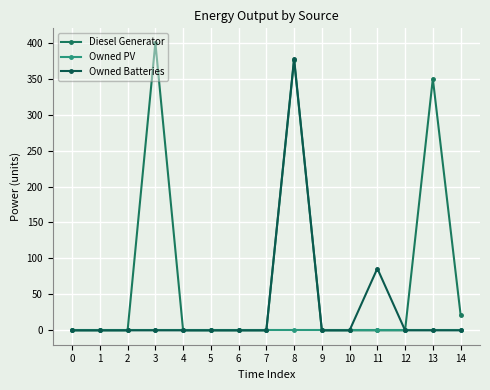

The value of Owned Batteries at 8 is 236.1. True or false?

False